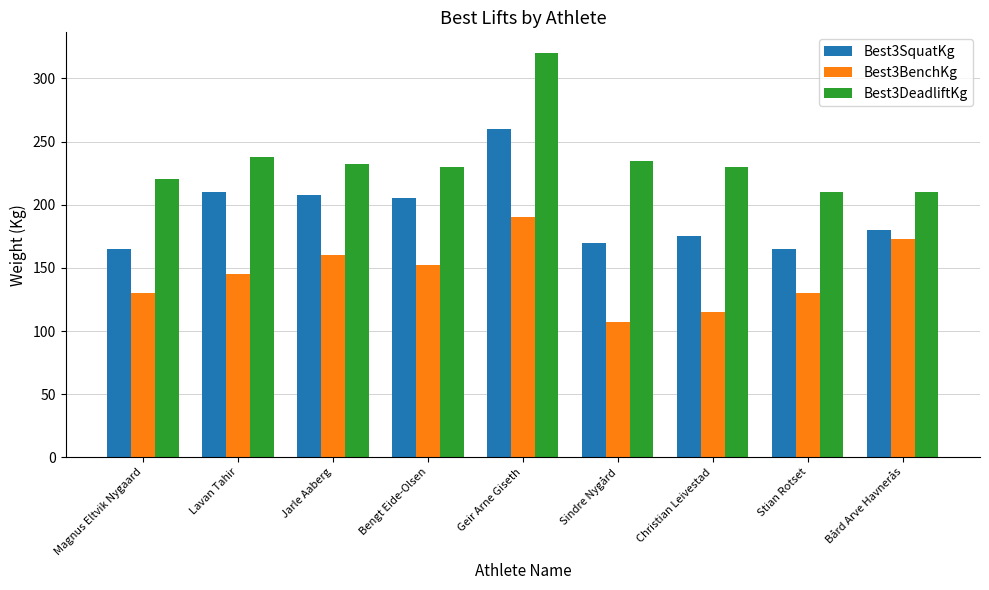

Is the value of Best3DeadliftKg at Jarle Aaberg greater than the value of Best3BenchKg at Sindre Nygård?

Yes